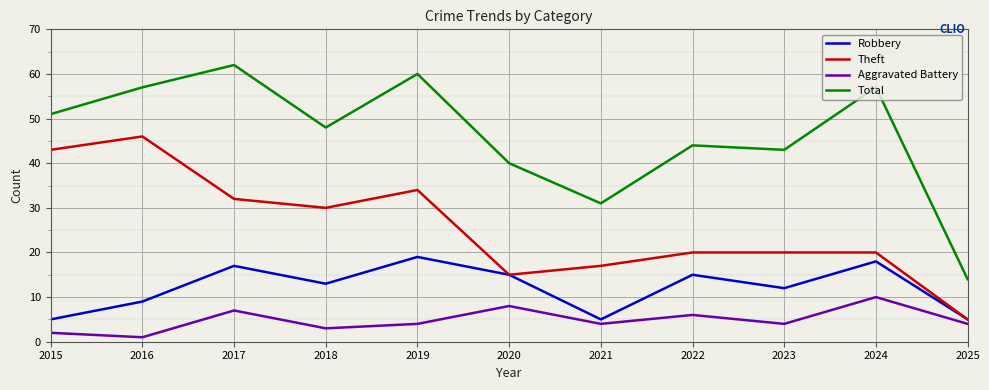

True or false: Total and Theft intersect in this chart.

False